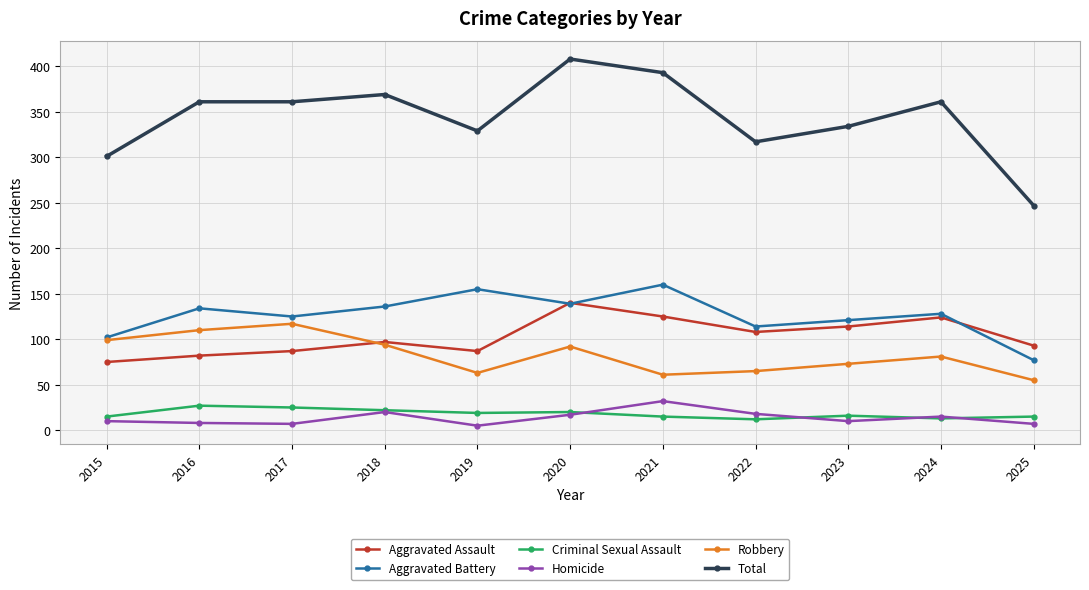

True or false: Total and Aggravated Assault intersect in this chart.

False